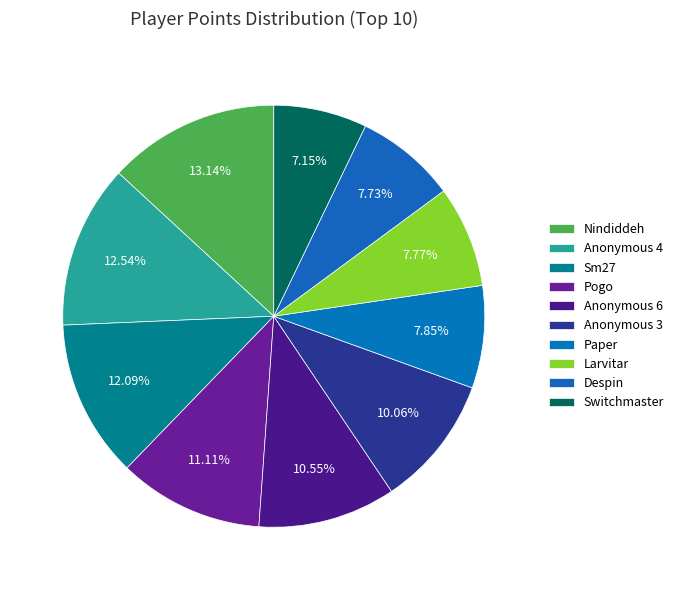

Combined, what portion of the pie is Despin and Switchmaster?

14.9%